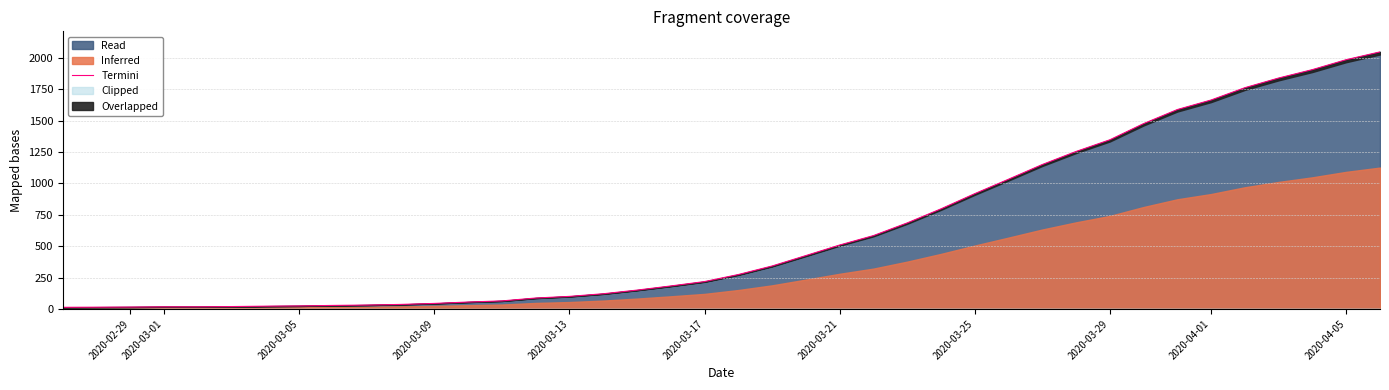

What is the minimum value shown in the chart?

13